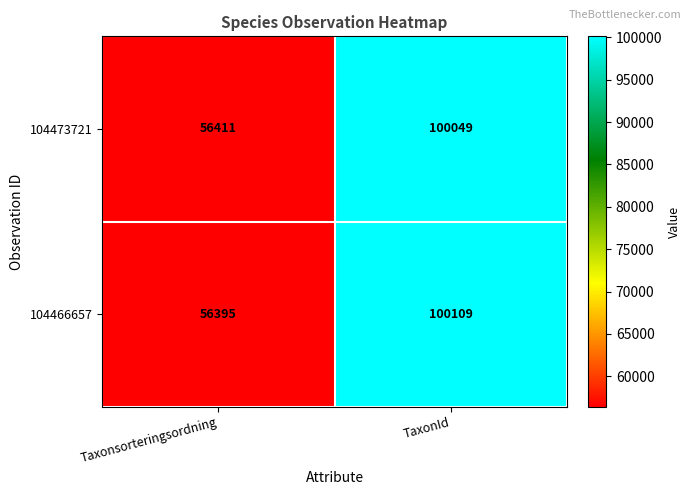

Rank the categories by 104473721 value from lowest to highest.

Taxonsorteringsordning, TaxonId